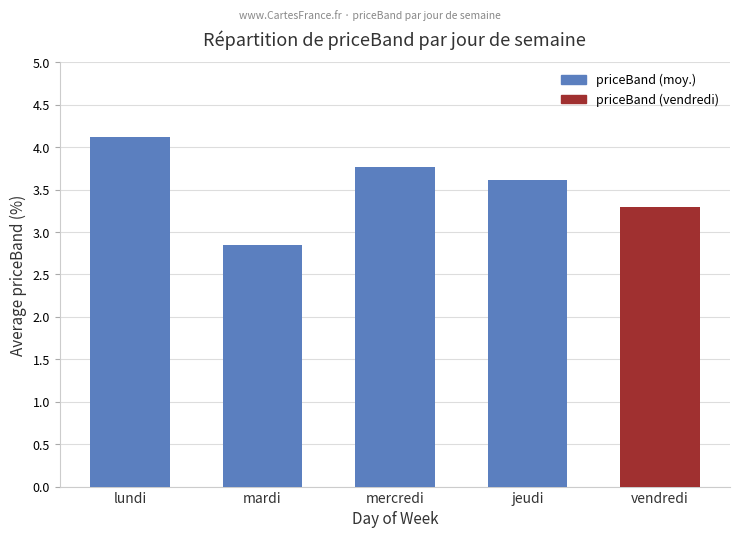

Where does the data first go above 3?

lundi